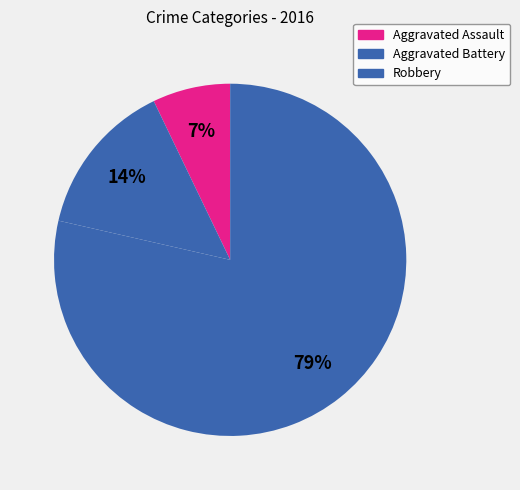

What is the majority slice?

Robbery